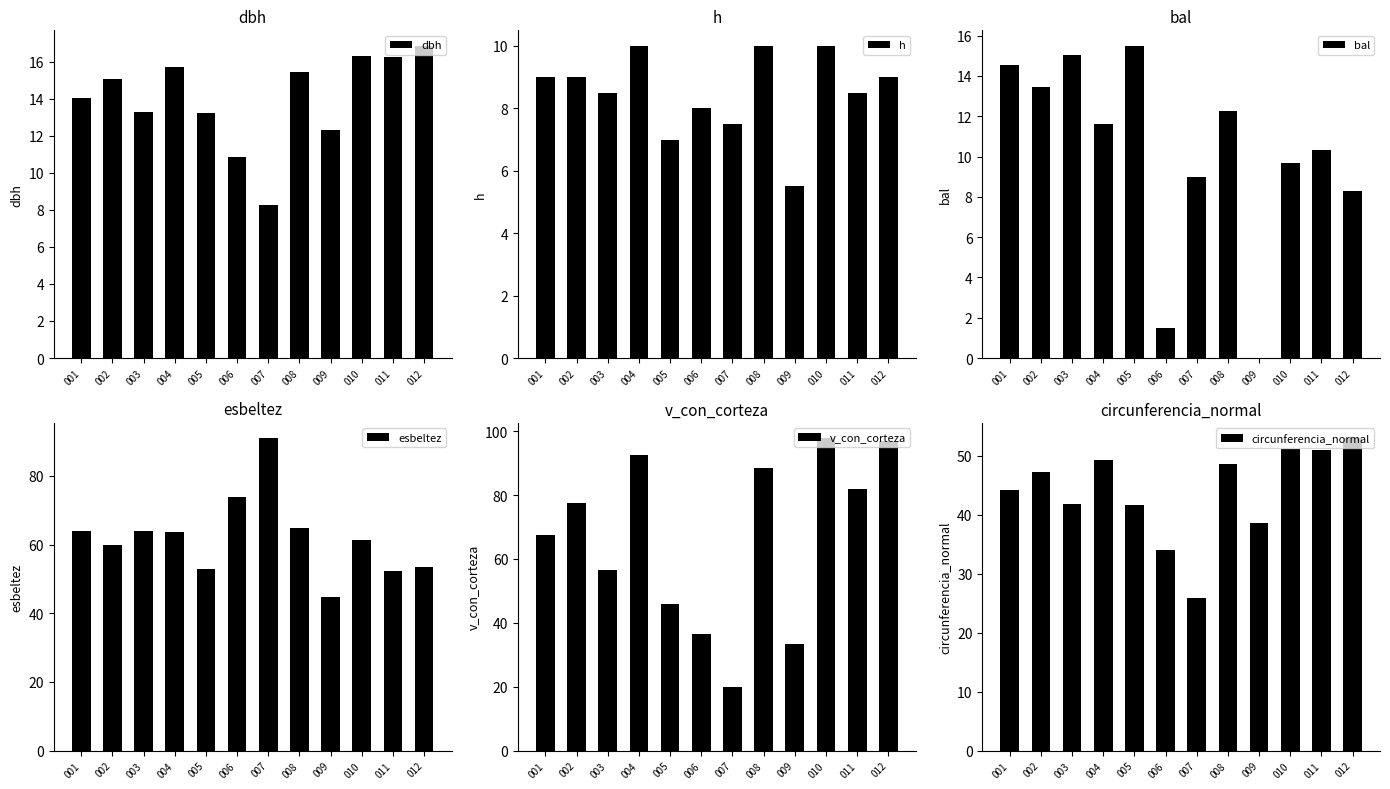

How many data points in h are less than 9?

6